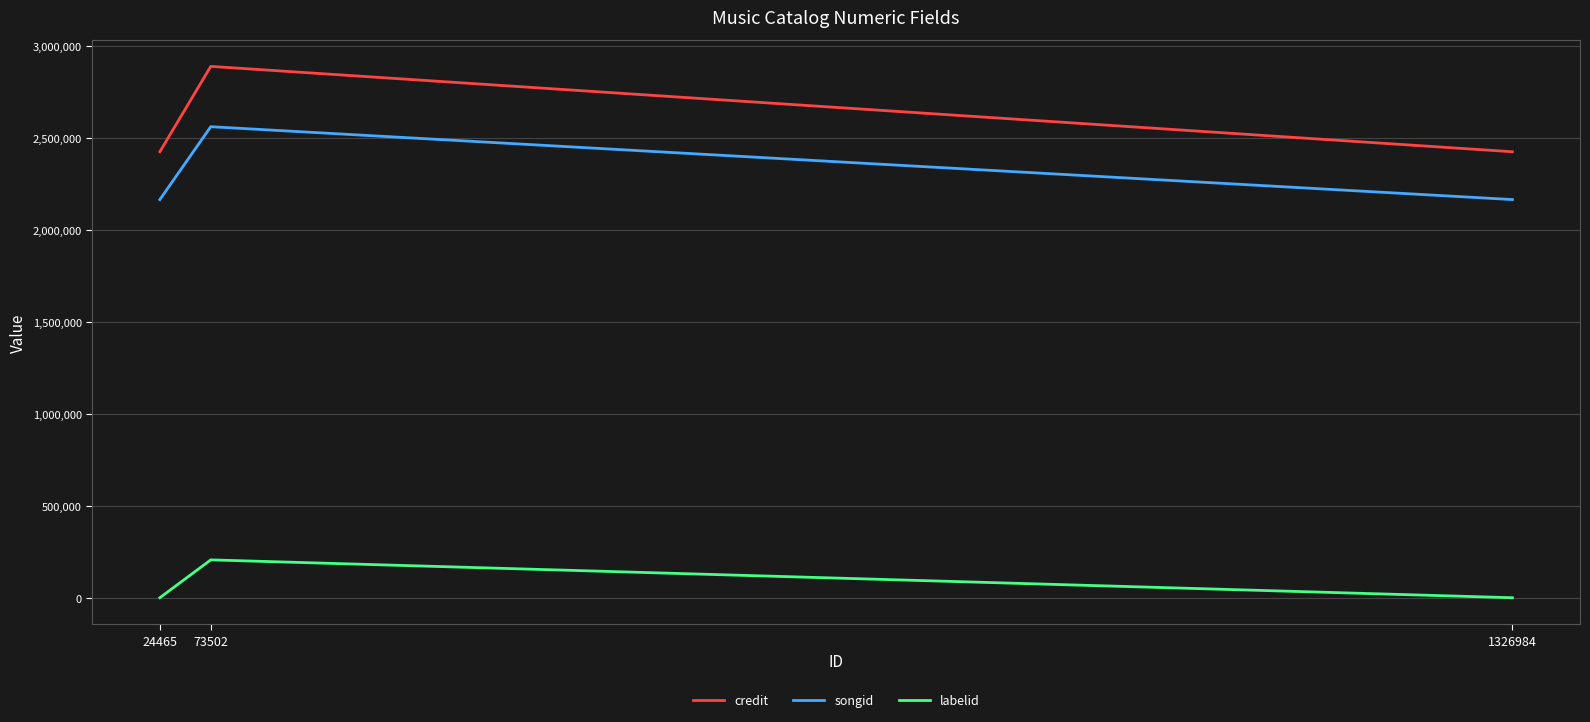

What is the highest value of the songid series?

2562968